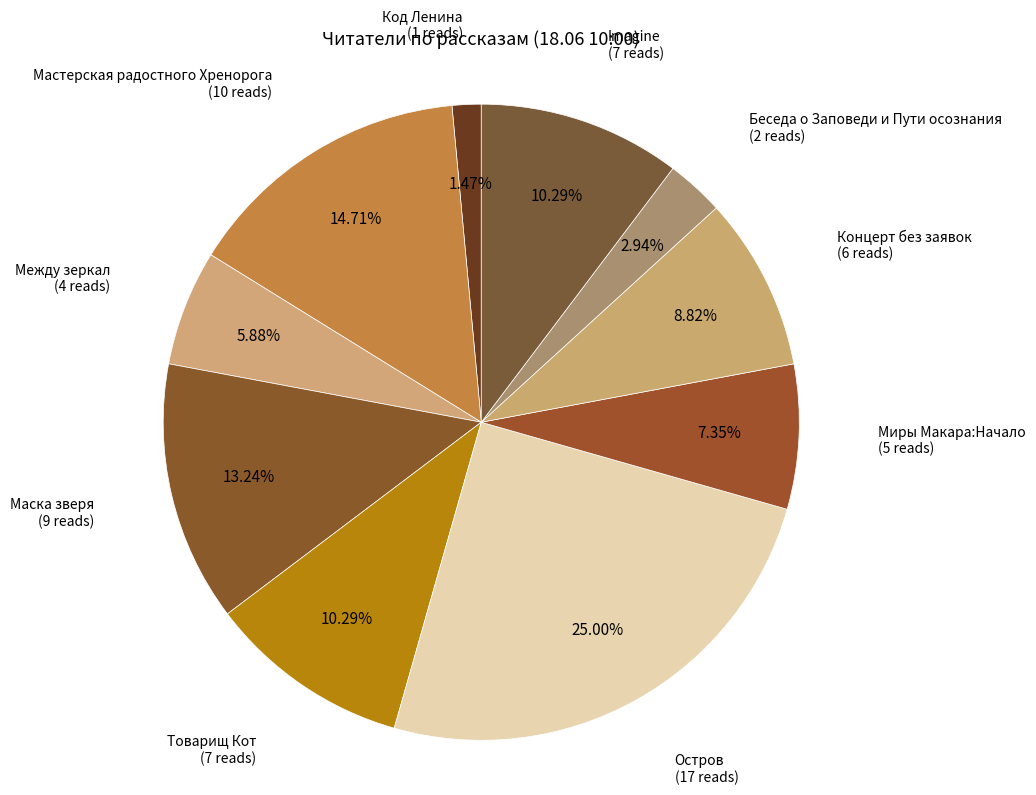

To the nearest percent, what is the average slice percentage?

10%